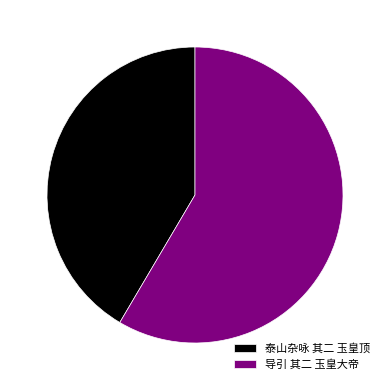

How many segments does this pie chart have?

2